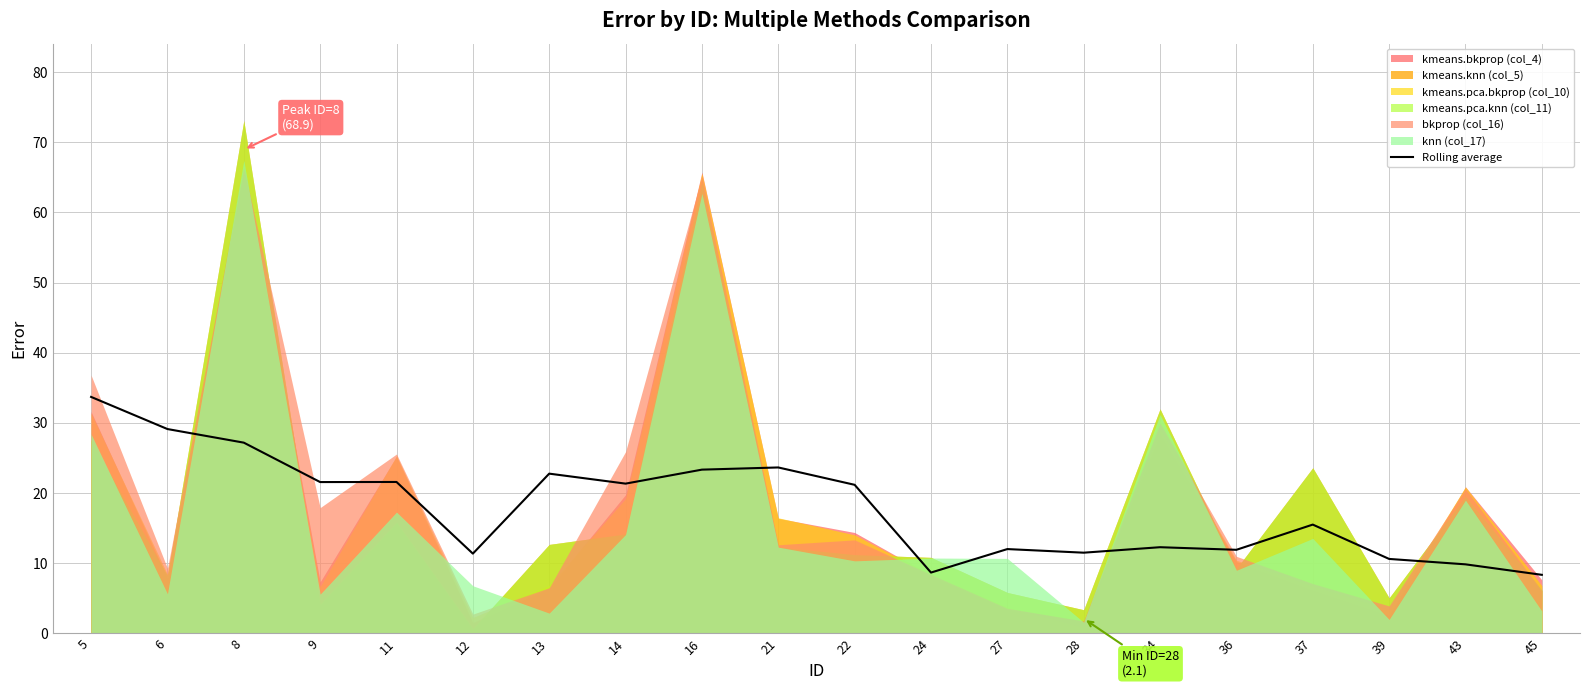

At which category does the data reach its first local valley?

9